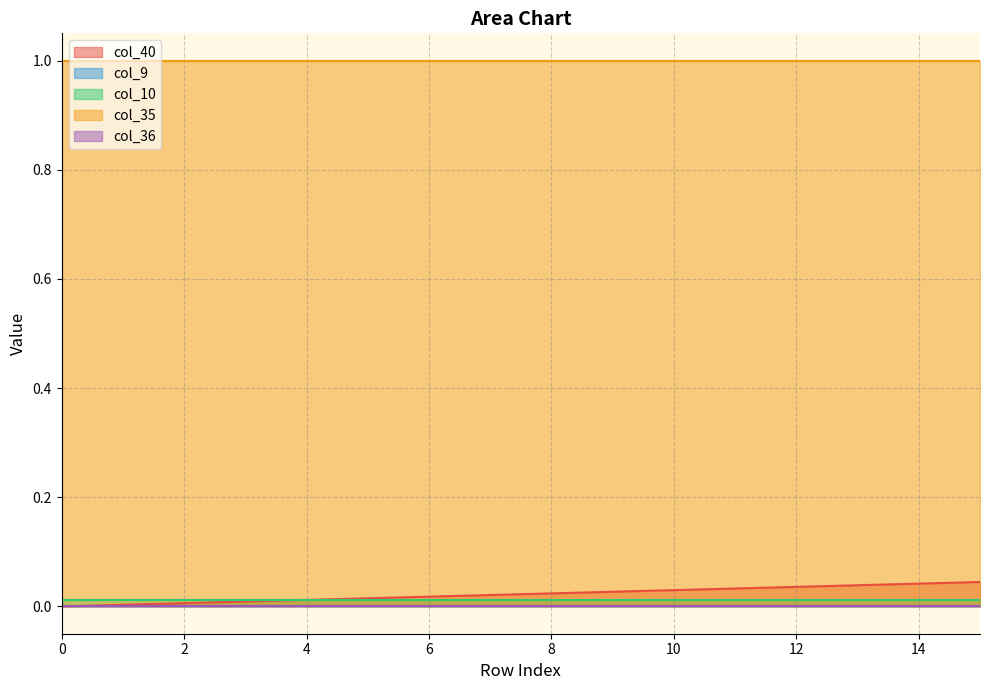

True or false: col_40 has more than 1 points higher than both neighbors.

False